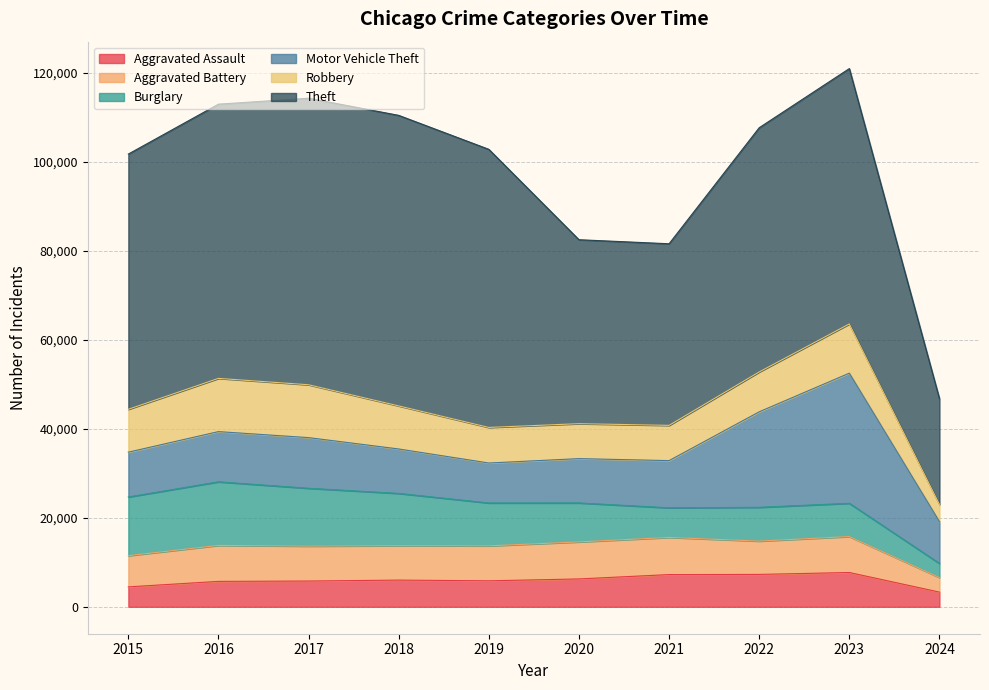

What is the sum of all Theft values?

529306